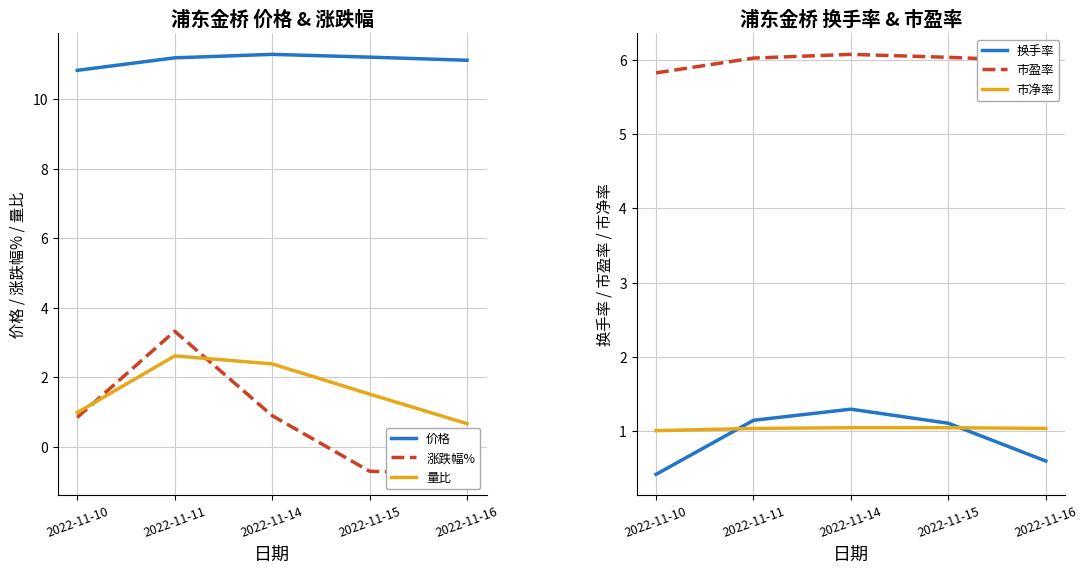

What is the value of the 量比 point at the 2nd from the left?

2.6